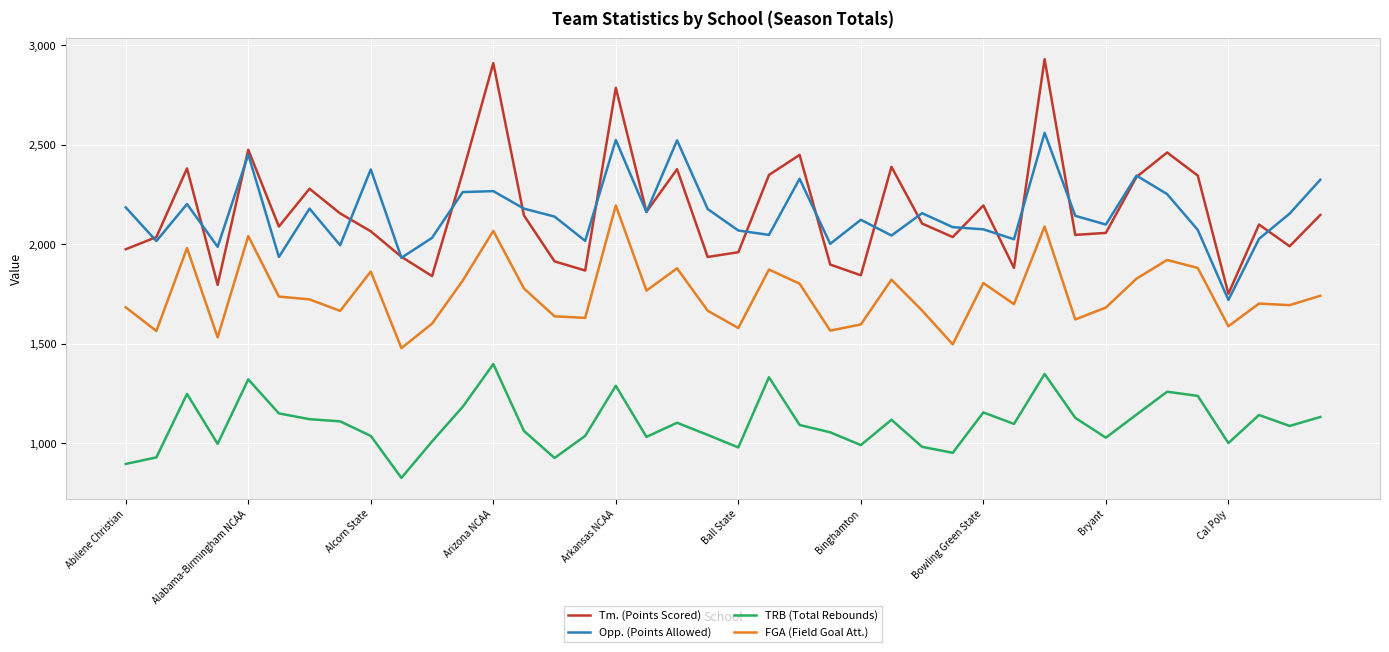

True or false: TRB (Total Rebounds) and Tm. (Points Scored) cross at least once.

False